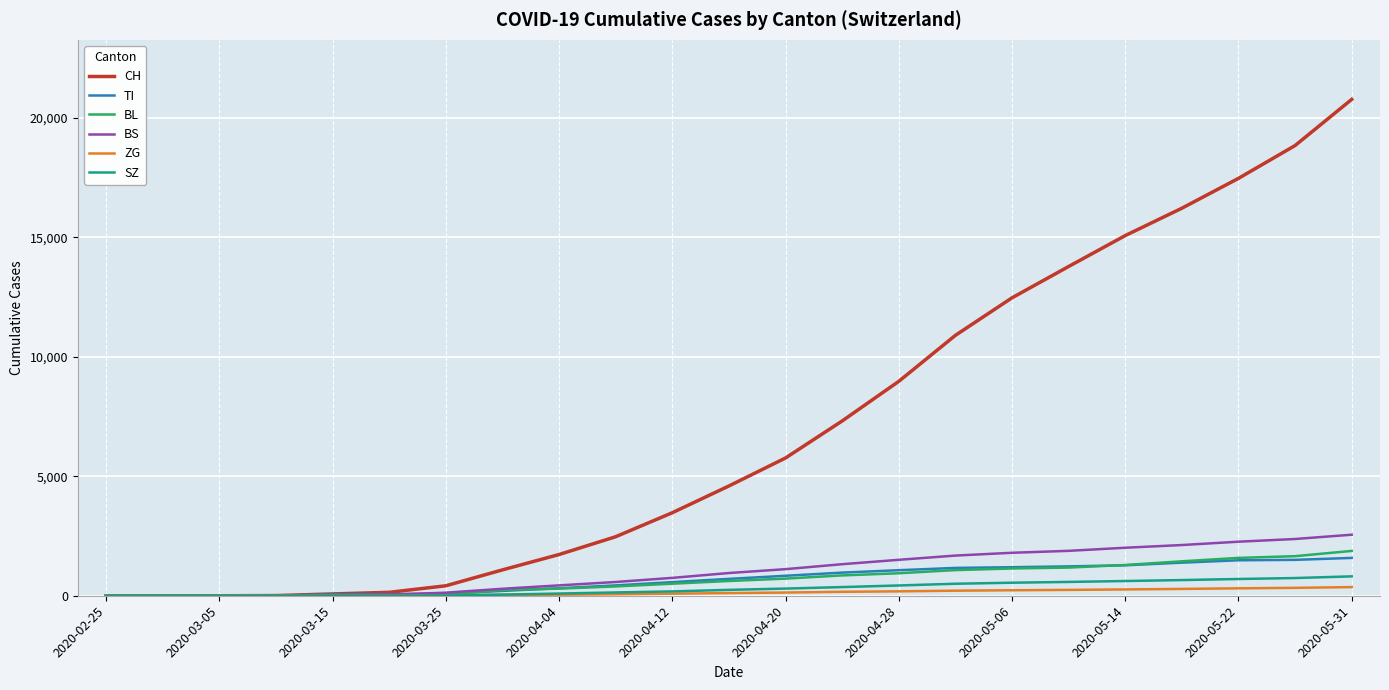

Which series has the largest range (max minus min)?

CH